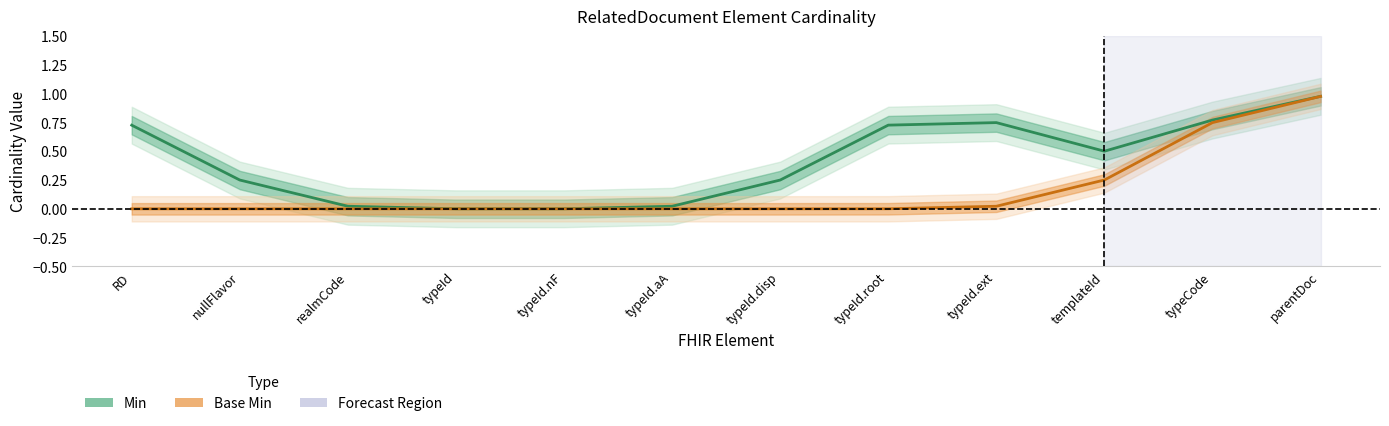

At how many categories does at least one series exceed 0?

12